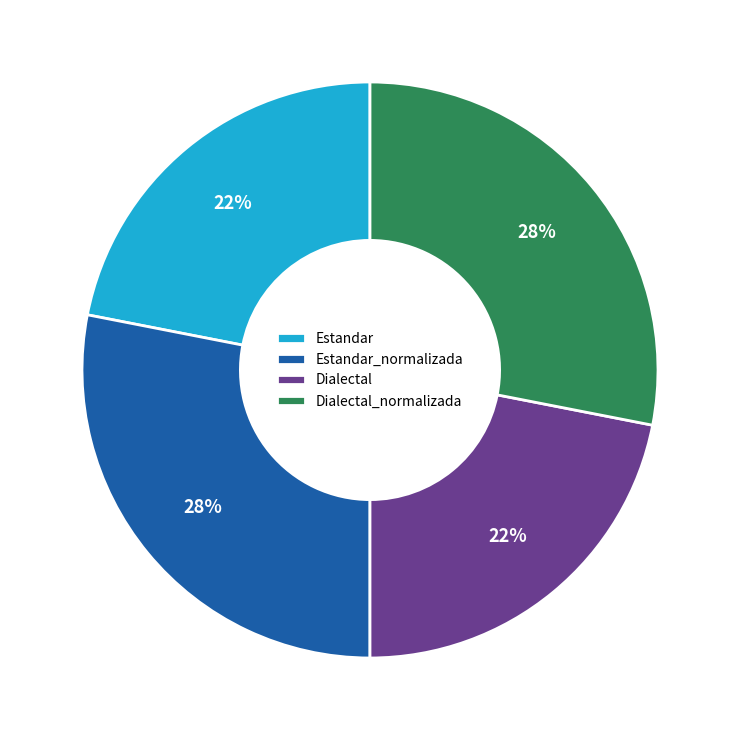

How many segments does this pie chart have?

4